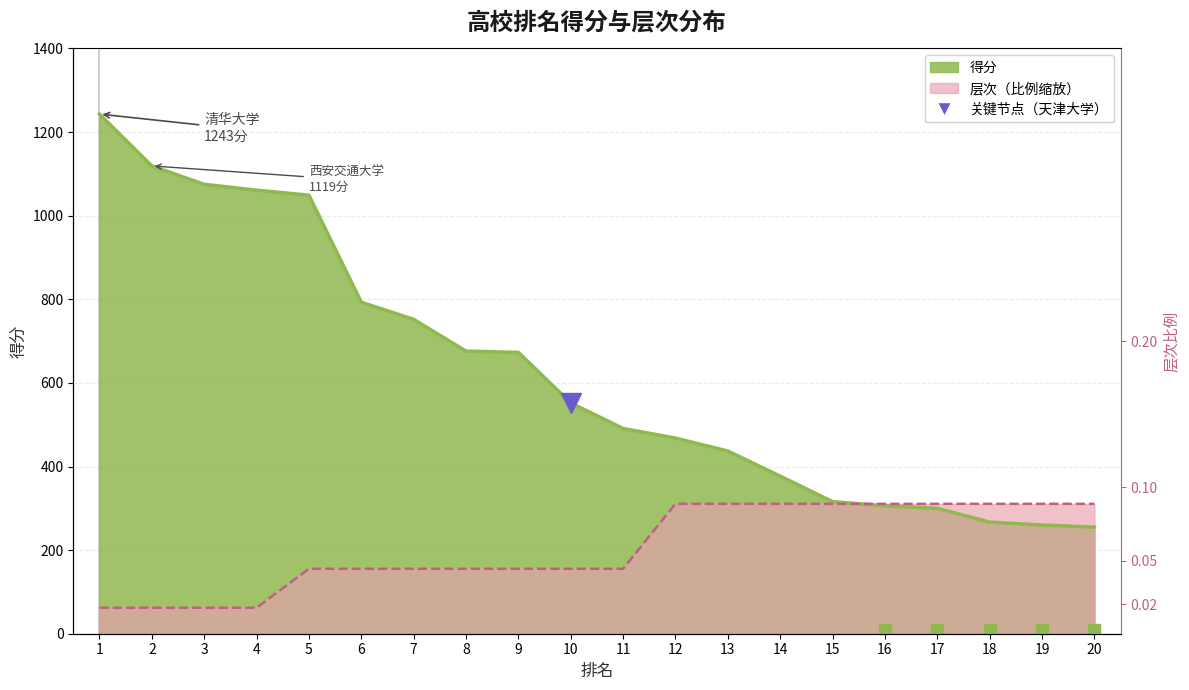

Where do 得分 and 层次 first cross each other?

15 and 16